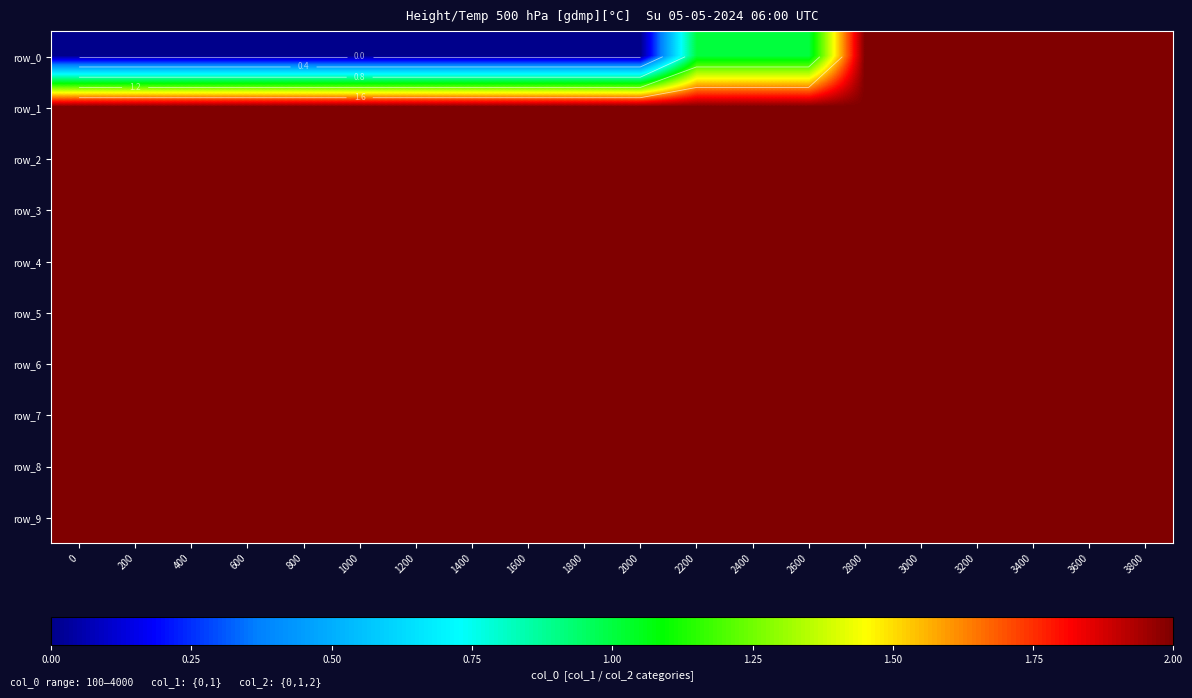

Read the row_7 value at 400.

2